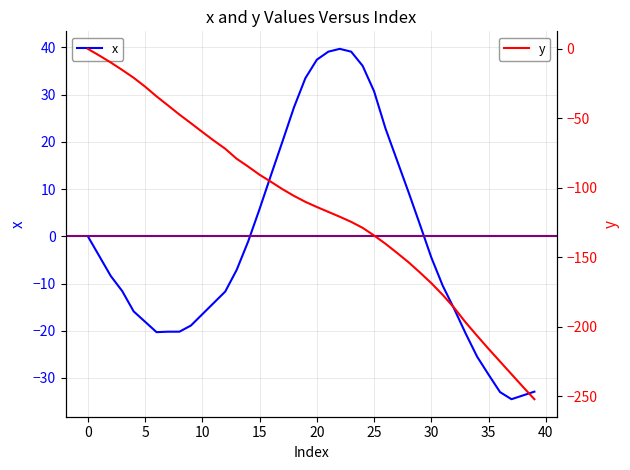

How many interior local valleys does the x series have?

2